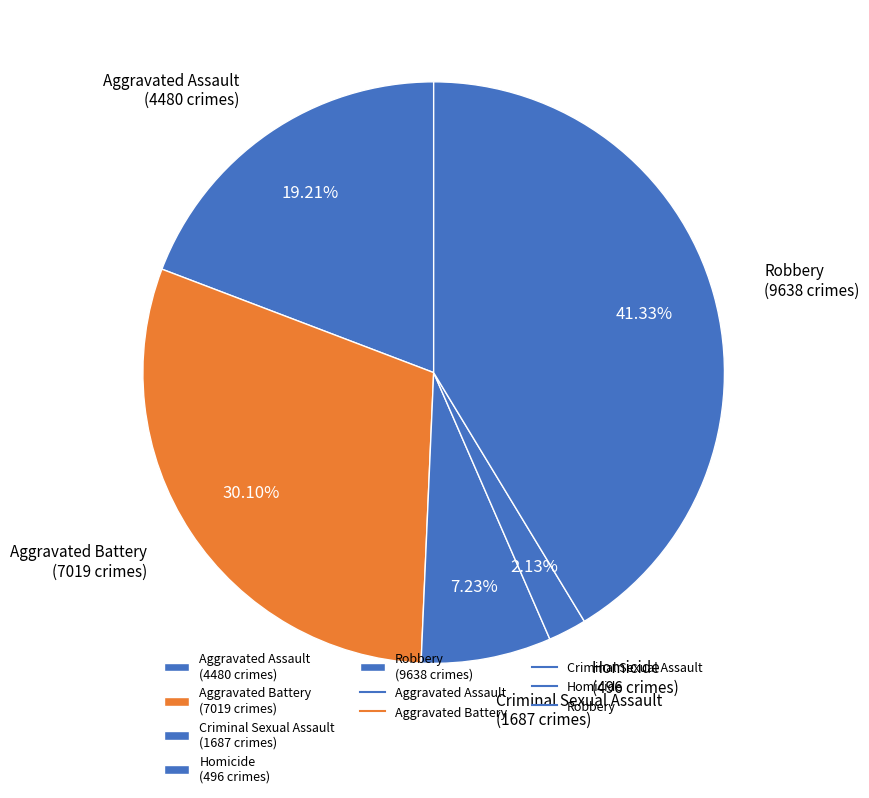

Which slice is the largest?

Robbery